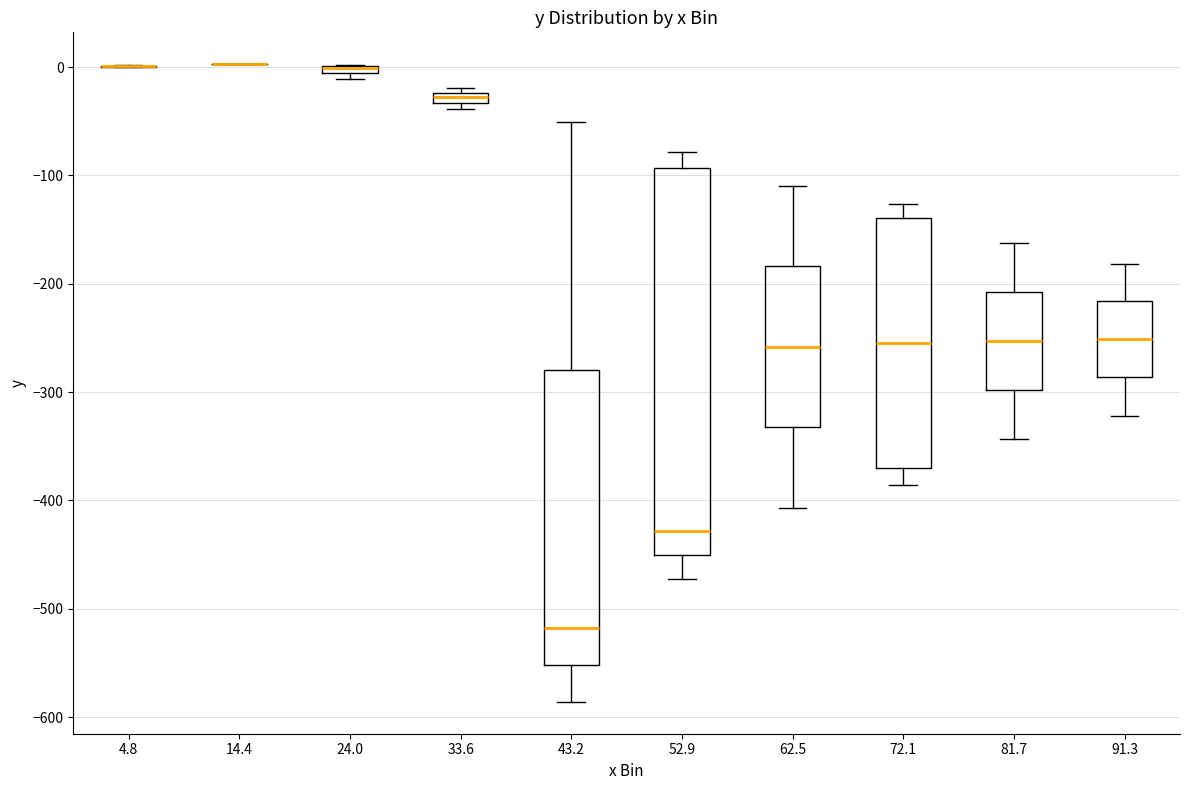

Where does the upper whisker of the box at x = 52.9 end on the y-axis? The values are not printed on the chart, so give them approximately, as read against the axis.

-80